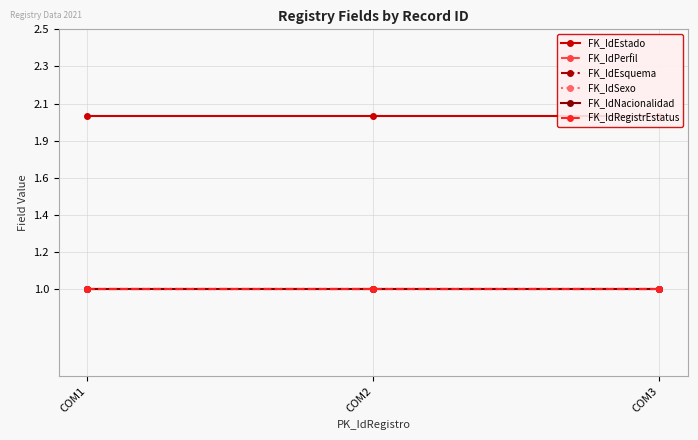

Reading left to right, extract all data points from this chart.

FK_IdEstado: 2	2	2
FK_IdPerfil: 1	1	1
FK_IdEsquema: 1	1	1
FK_IdSexo: 1	1	1
FK_IdNacionalidad: 1	1	1
FK_IdRegistrEstatus: 1	1	1